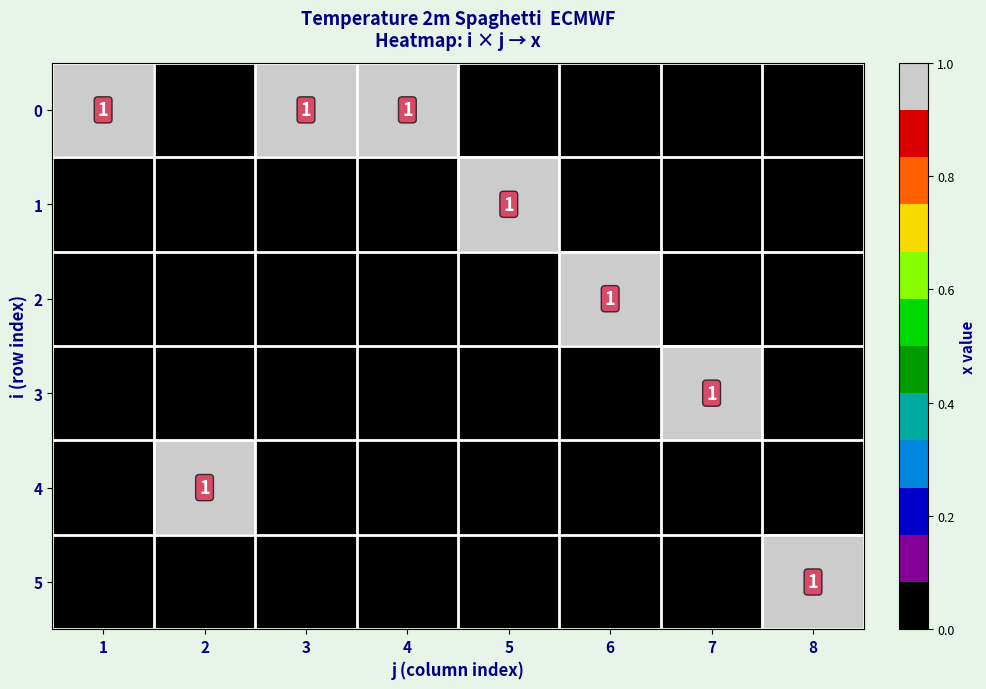

Is the value of 0 at 2 greater than the value of 3 at 1?

No